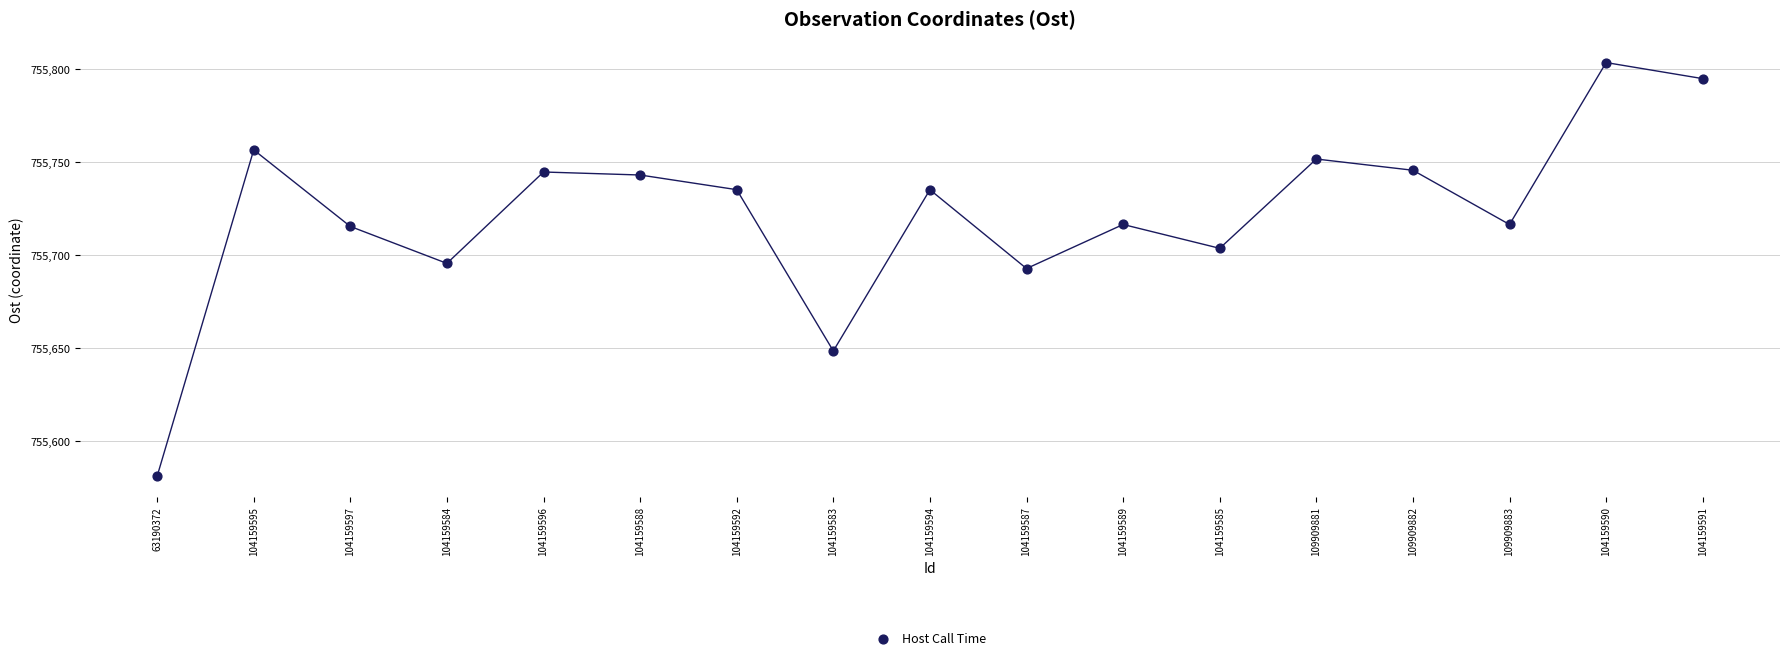

What is the range of Y values (max minus min)?

222.5